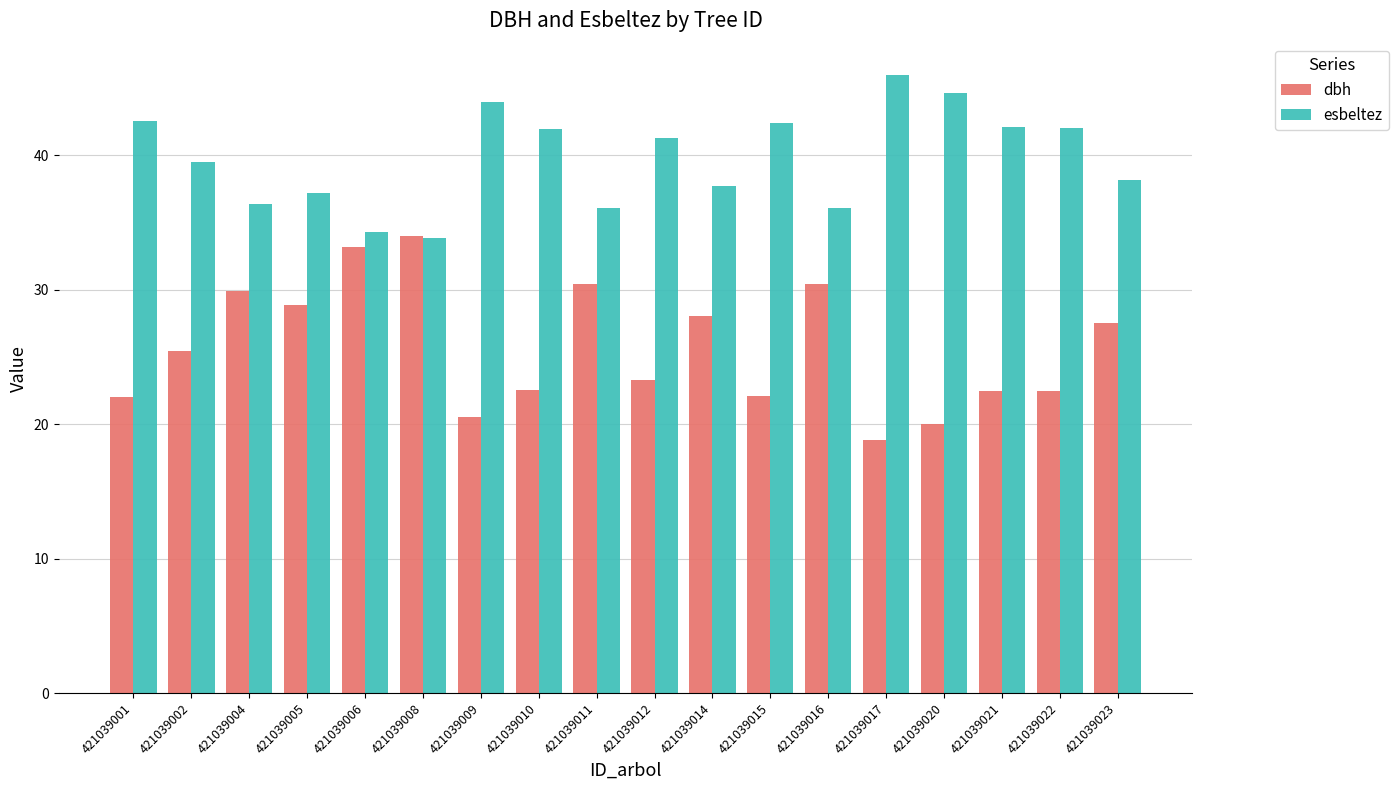

Read the dbh value at 421039020.

20.0